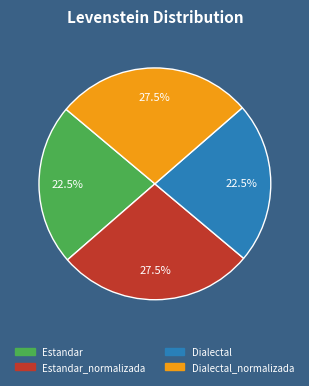

To the nearest percent, what is the average slice percentage?

25%